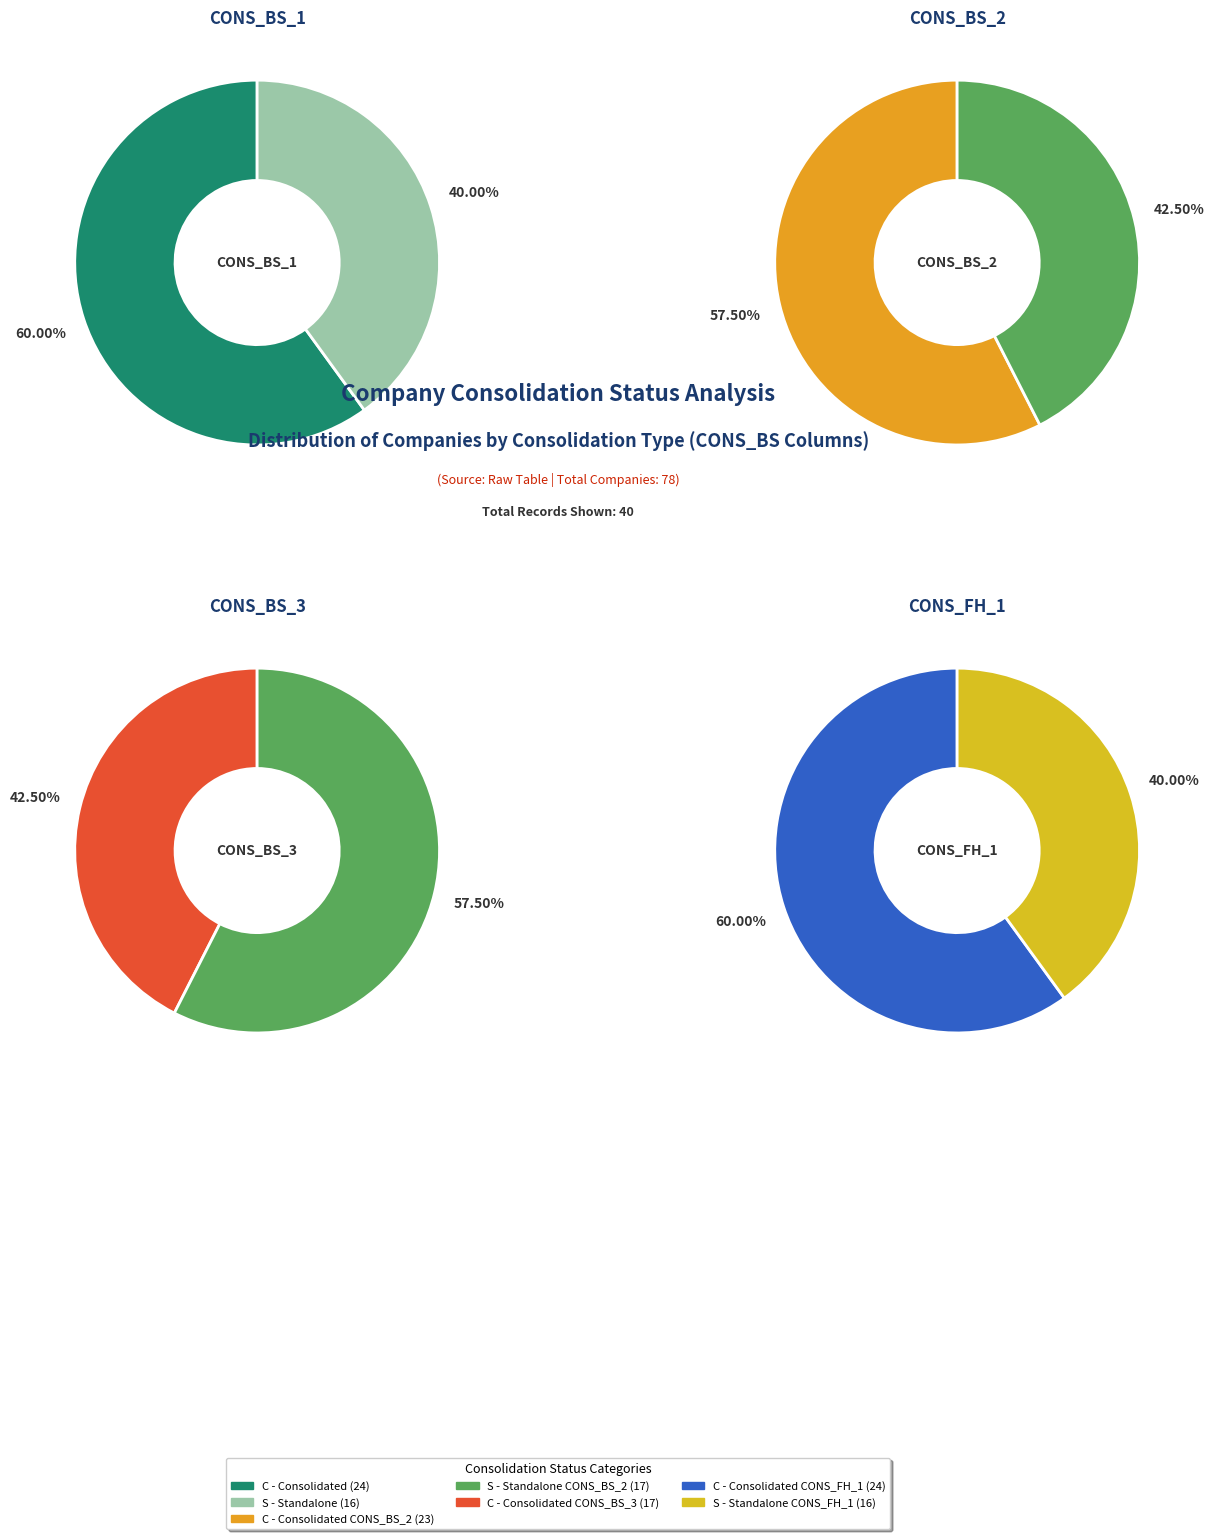

Rank the categories by value from highest to lowest.

C, S